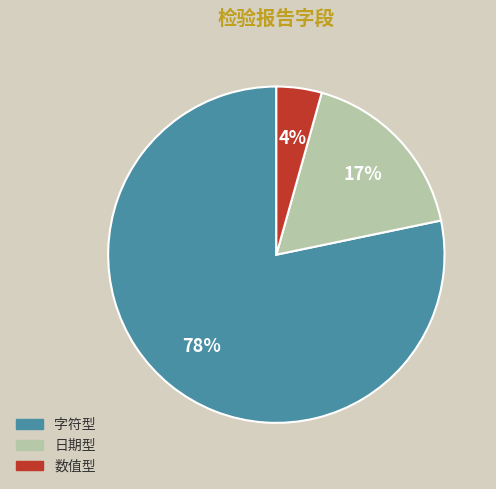

Is it true that 字符型 is 78% of the pie?

True